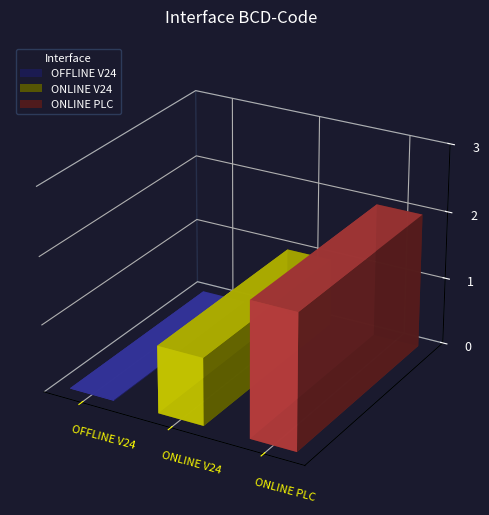

Where is the data nearest to the value 1?

ONLINE V24